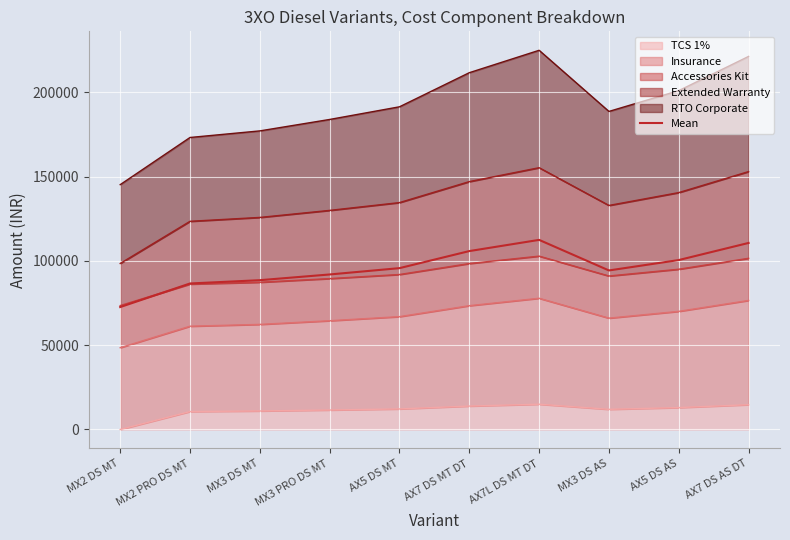

The chart shows a value of 100522.5 at AX5 DS AS. True or false?

True